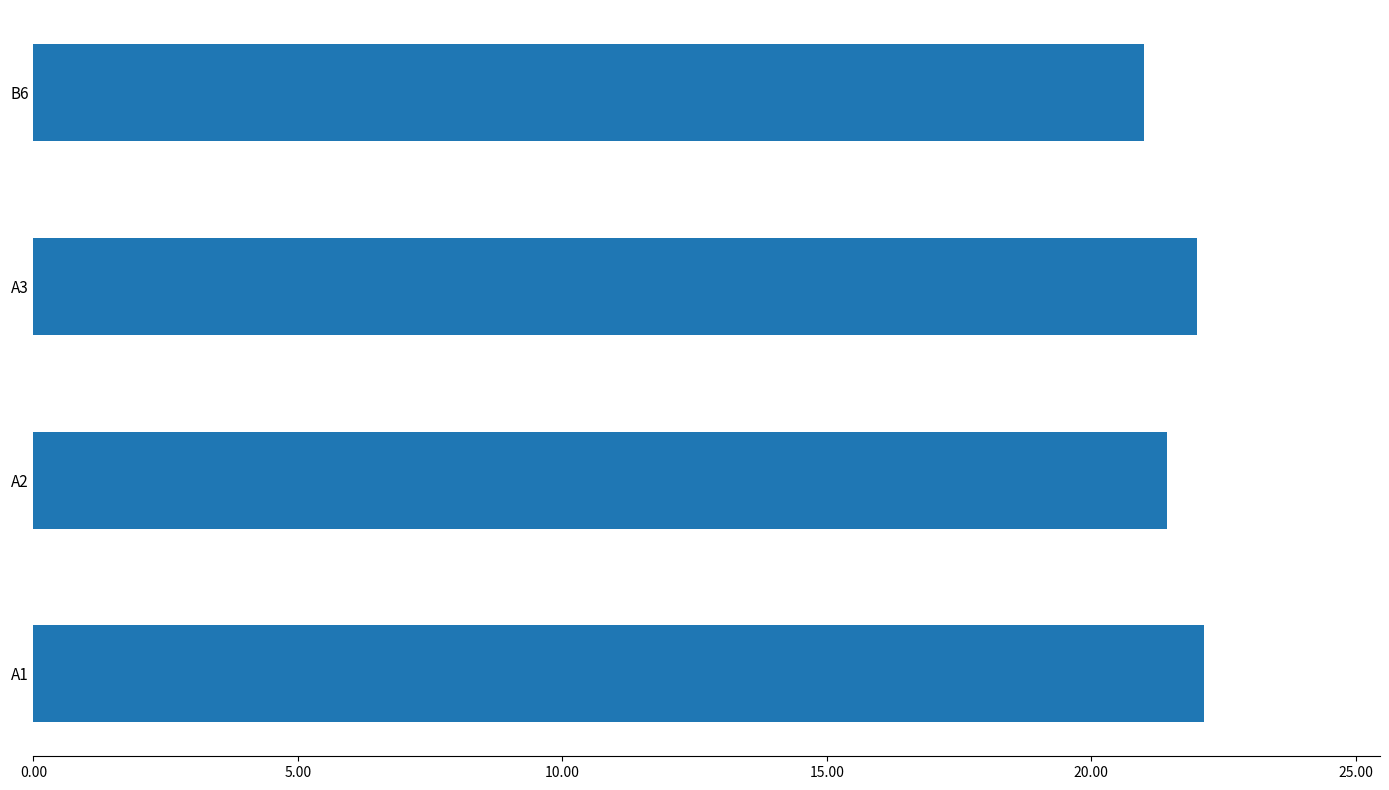

Reading top to bottom, what are all the values shown in this chart?

21.0	22.0	21.4	22.1